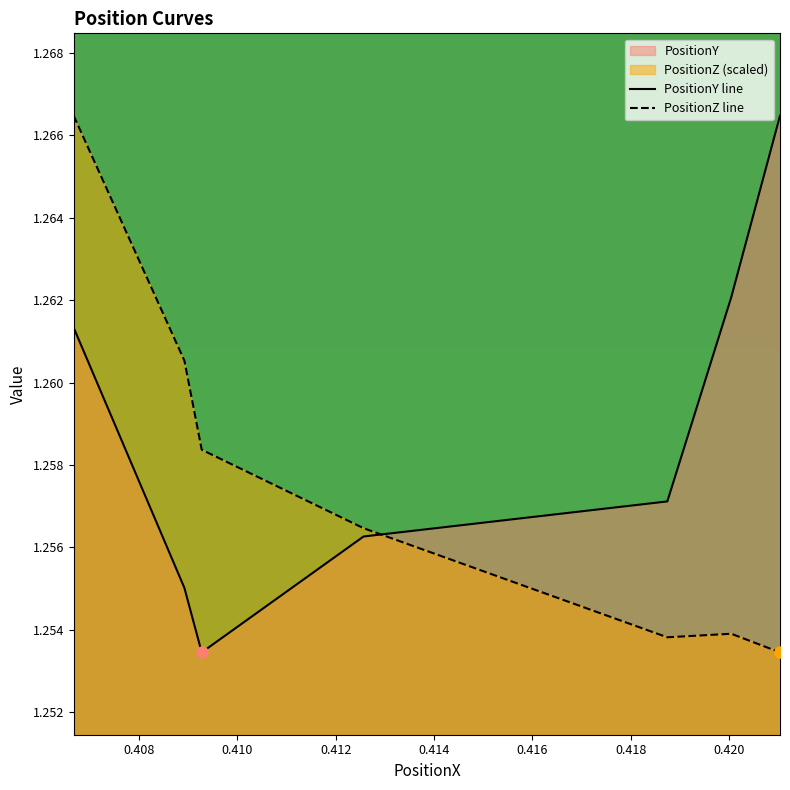

List the series in order of their overall mean, lowest first.

PositionZ line, PositionY line